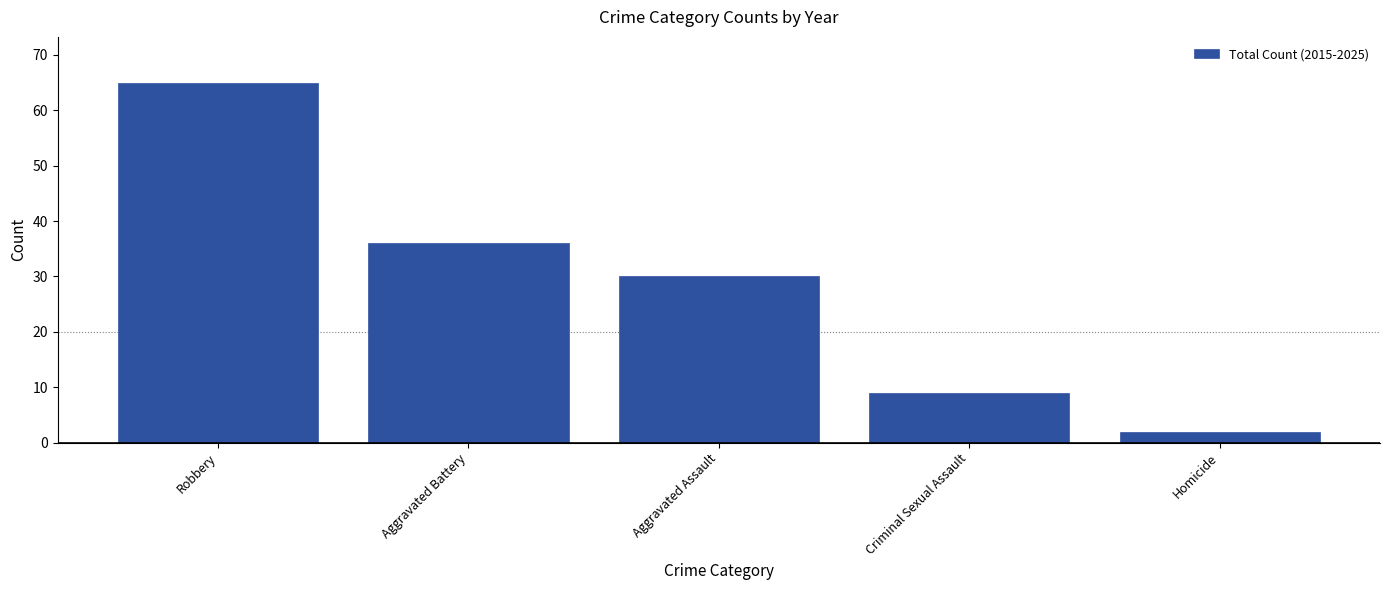

Which label corresponds to the smallest value in the chart?

Homicide